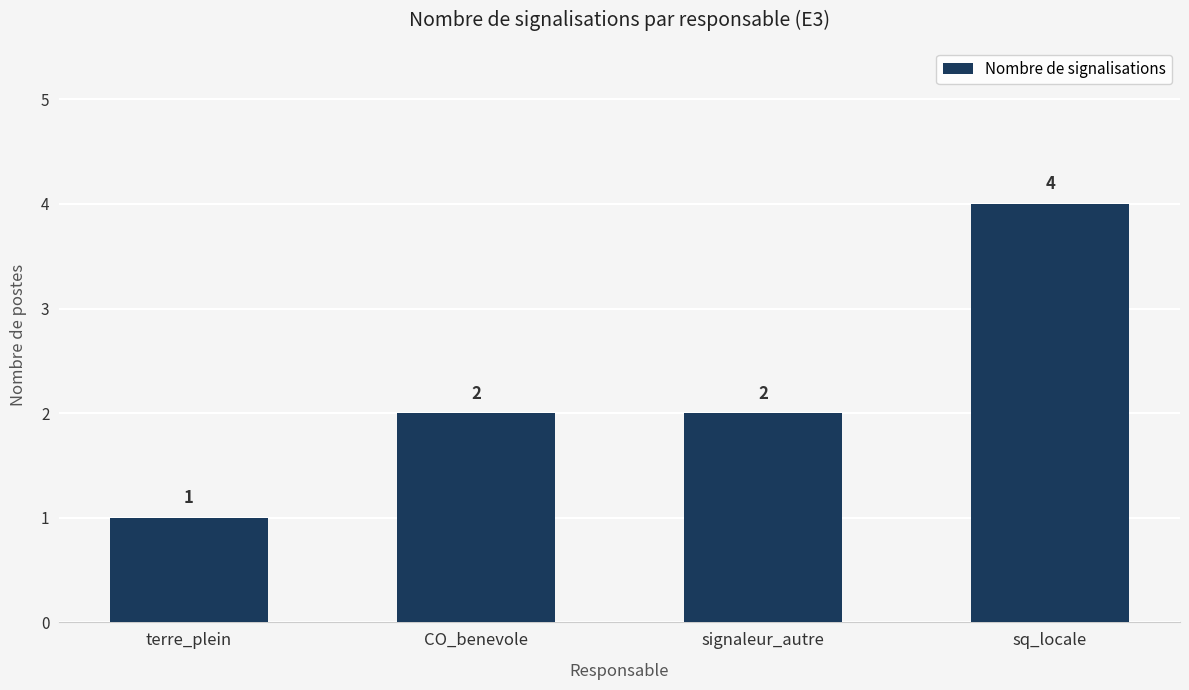

Does the chart contain stacked bars?

No